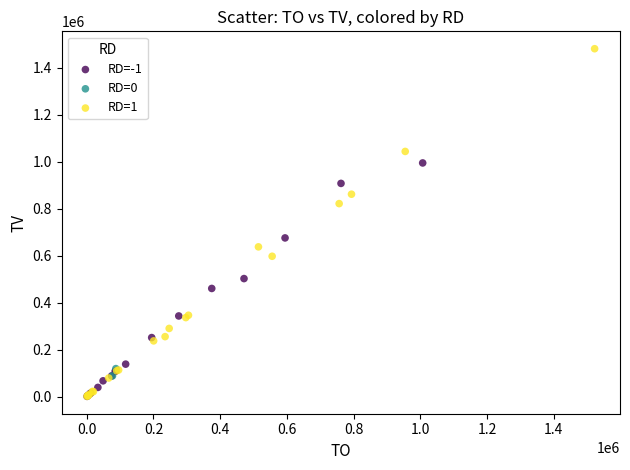

Which series has the widest spread of Y values?

RD=1